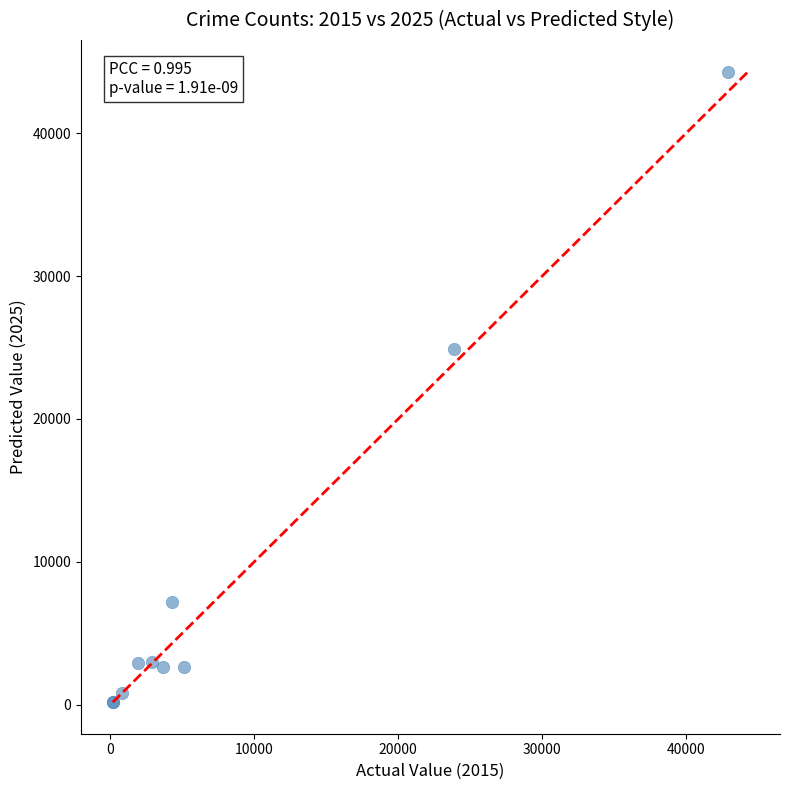

What Y value in the scatter plot is closest to 22246?

24870